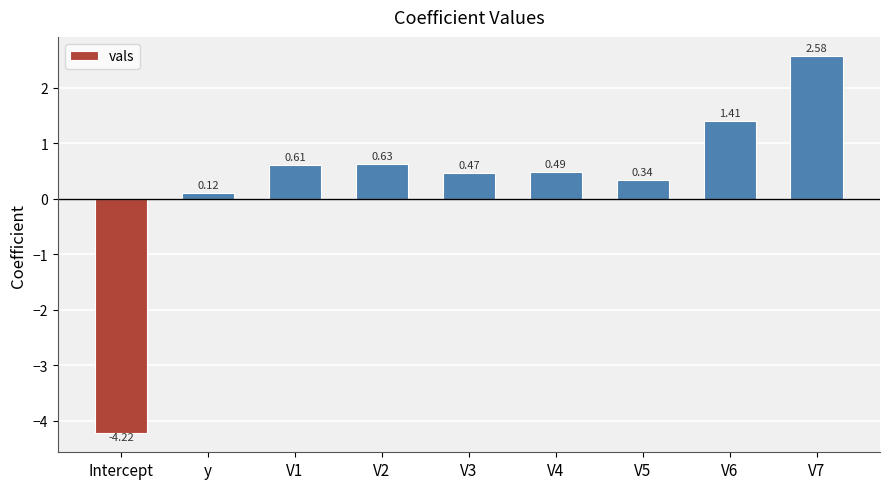

The chart shows a value of 0.2 at V3. True or false?

False